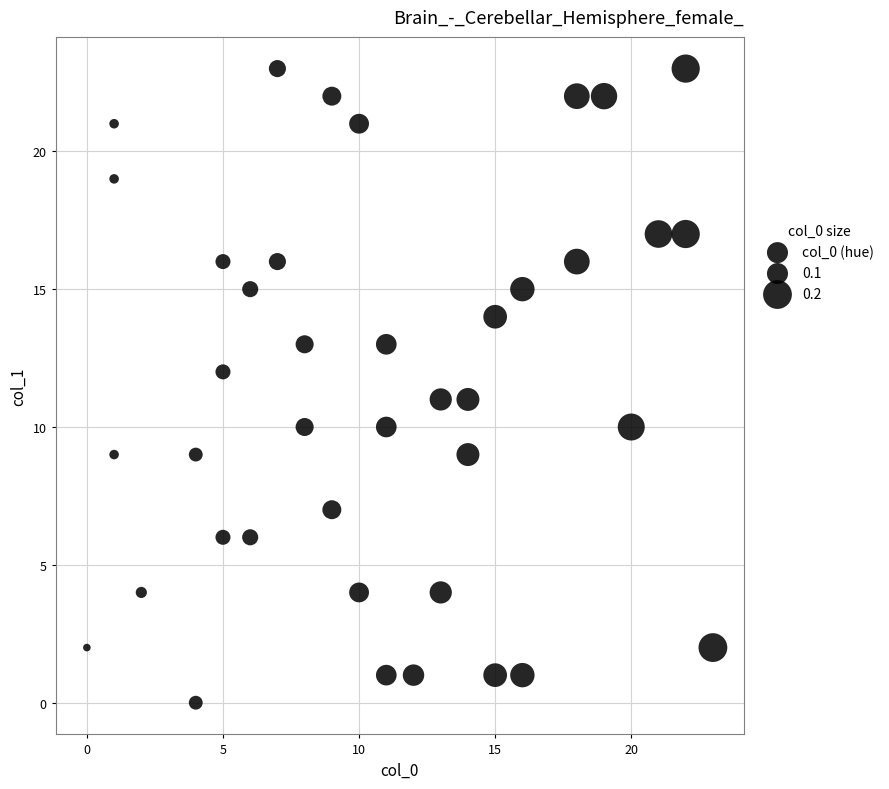

What is the range of Y values (max minus min)?

23